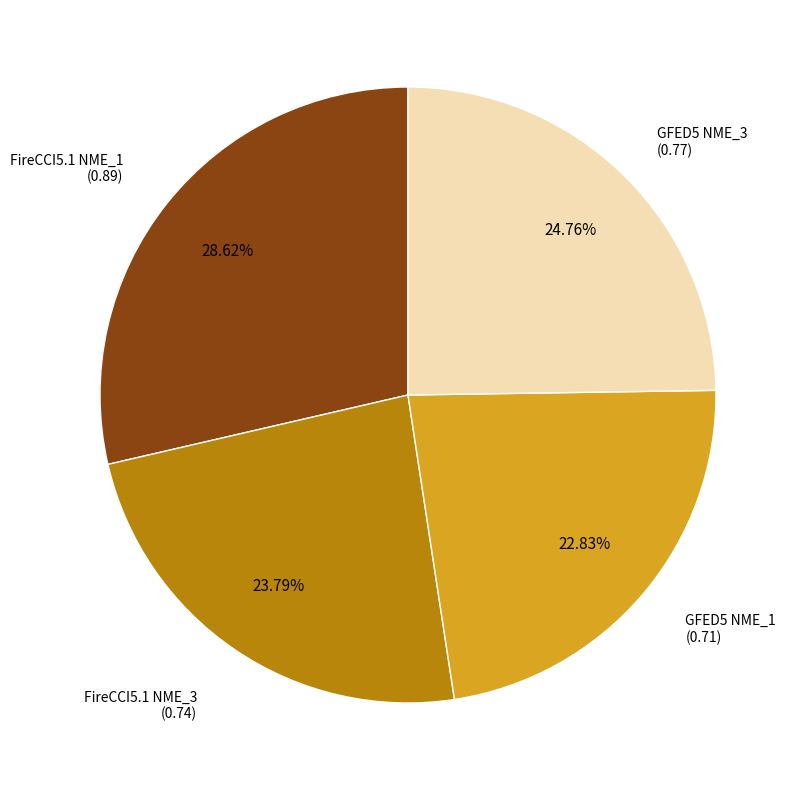

Is there a majority slice in this chart?

No